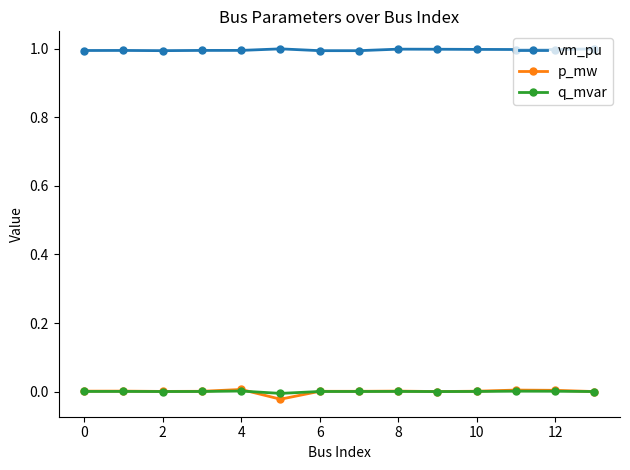

True or false: vm_pu and p_mw intersect in this chart.

False